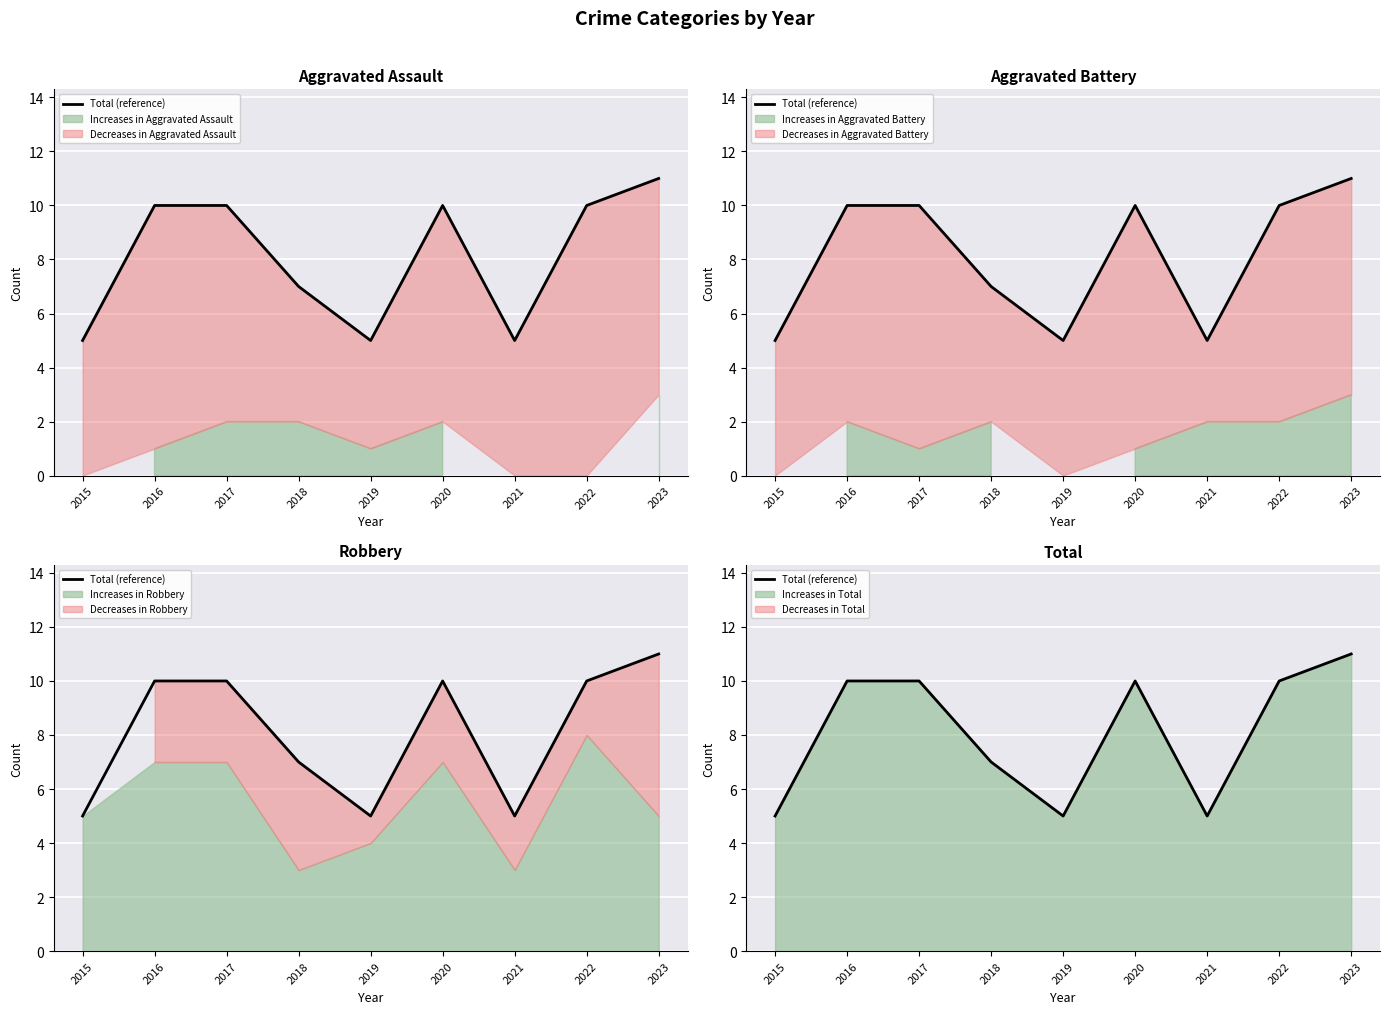

The chart shows a value of 3 at 2021. True or false?

False